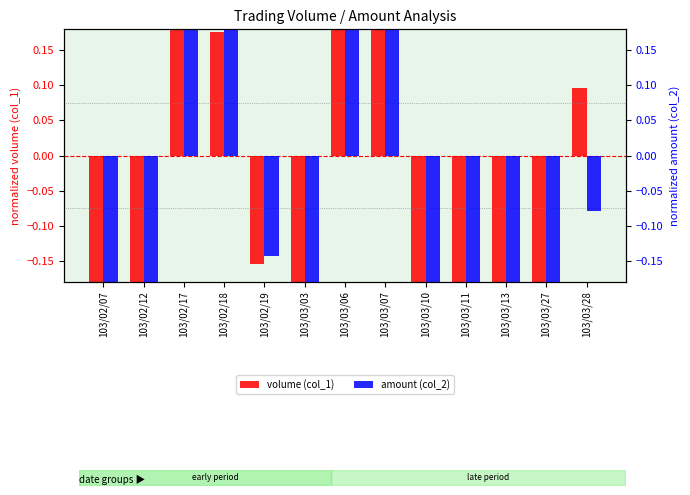

Rank the series by their maximum value, from lowest to highest.

volume (col_1), amount (col_2)